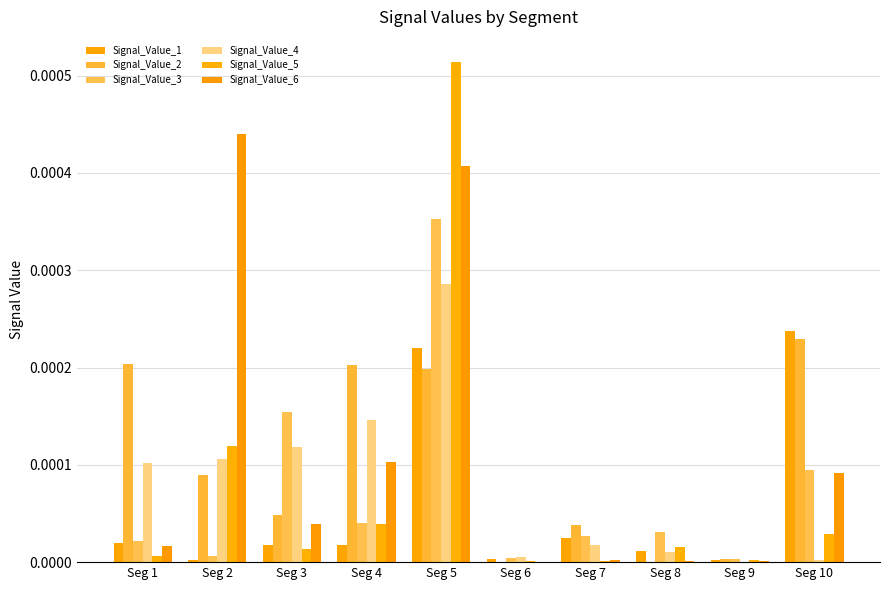

Which series has the largest total across all categories?

Signal_Value_6